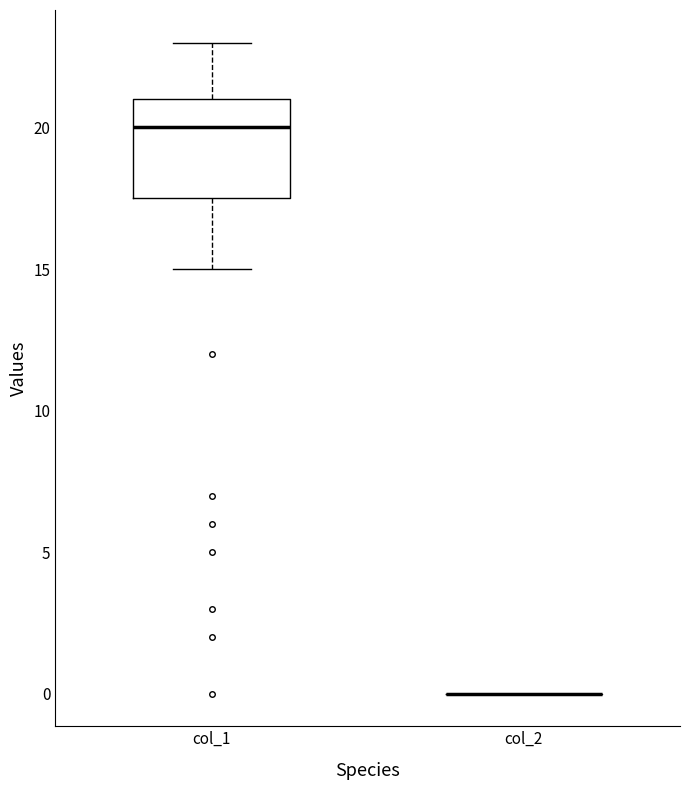

Reading left to right, read every box against the y-axis: the position of its median line, the range the box covers, and the ends of its whiskers. The values are not printed on the chart, so give them approximately, as read against the axis.

col_1: median 20.0, box 17.5 to 21.0, whiskers 15.0 to 23.0
col_2: box collapsed to a line at 0.0, whiskers 0.0 to 0.0